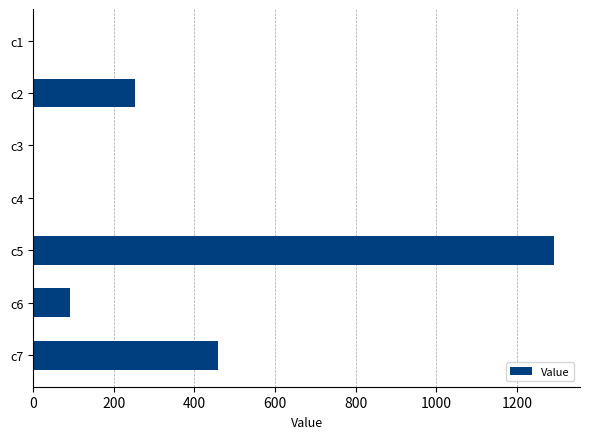

Which label corresponds to the largest value in the chart?

c5